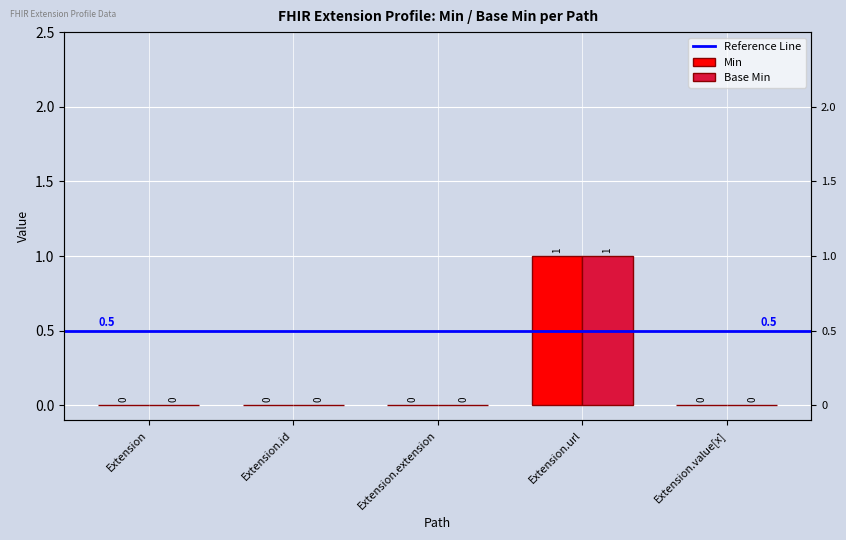

Which series has the largest range (max minus min)?

Min